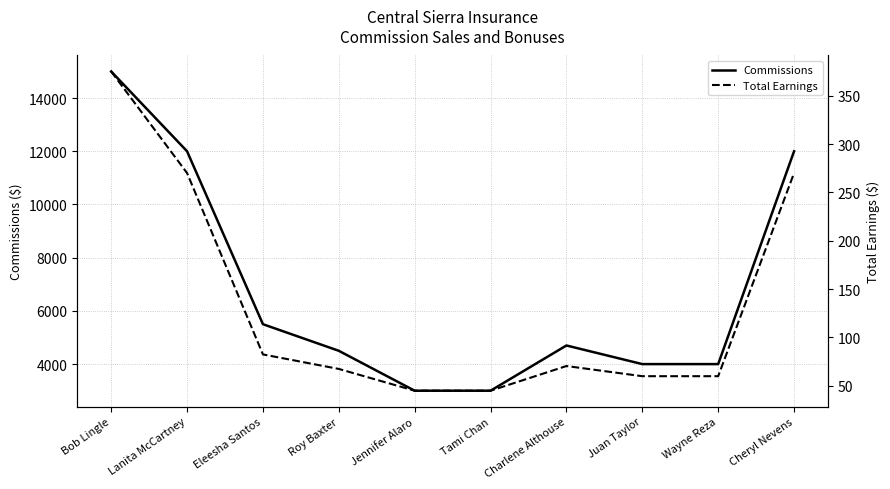

Which series changed the most between Eleesha Santos and Wayne Reza?

Commissions